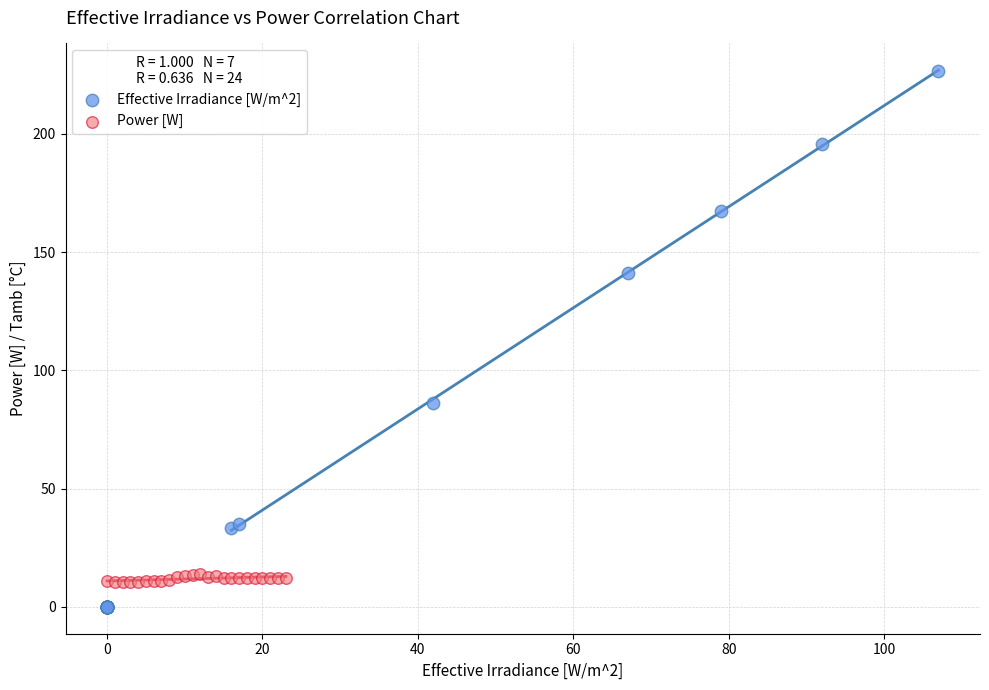

Which series contains the lowest Y value?

Effective Irradiance [W/m^2]